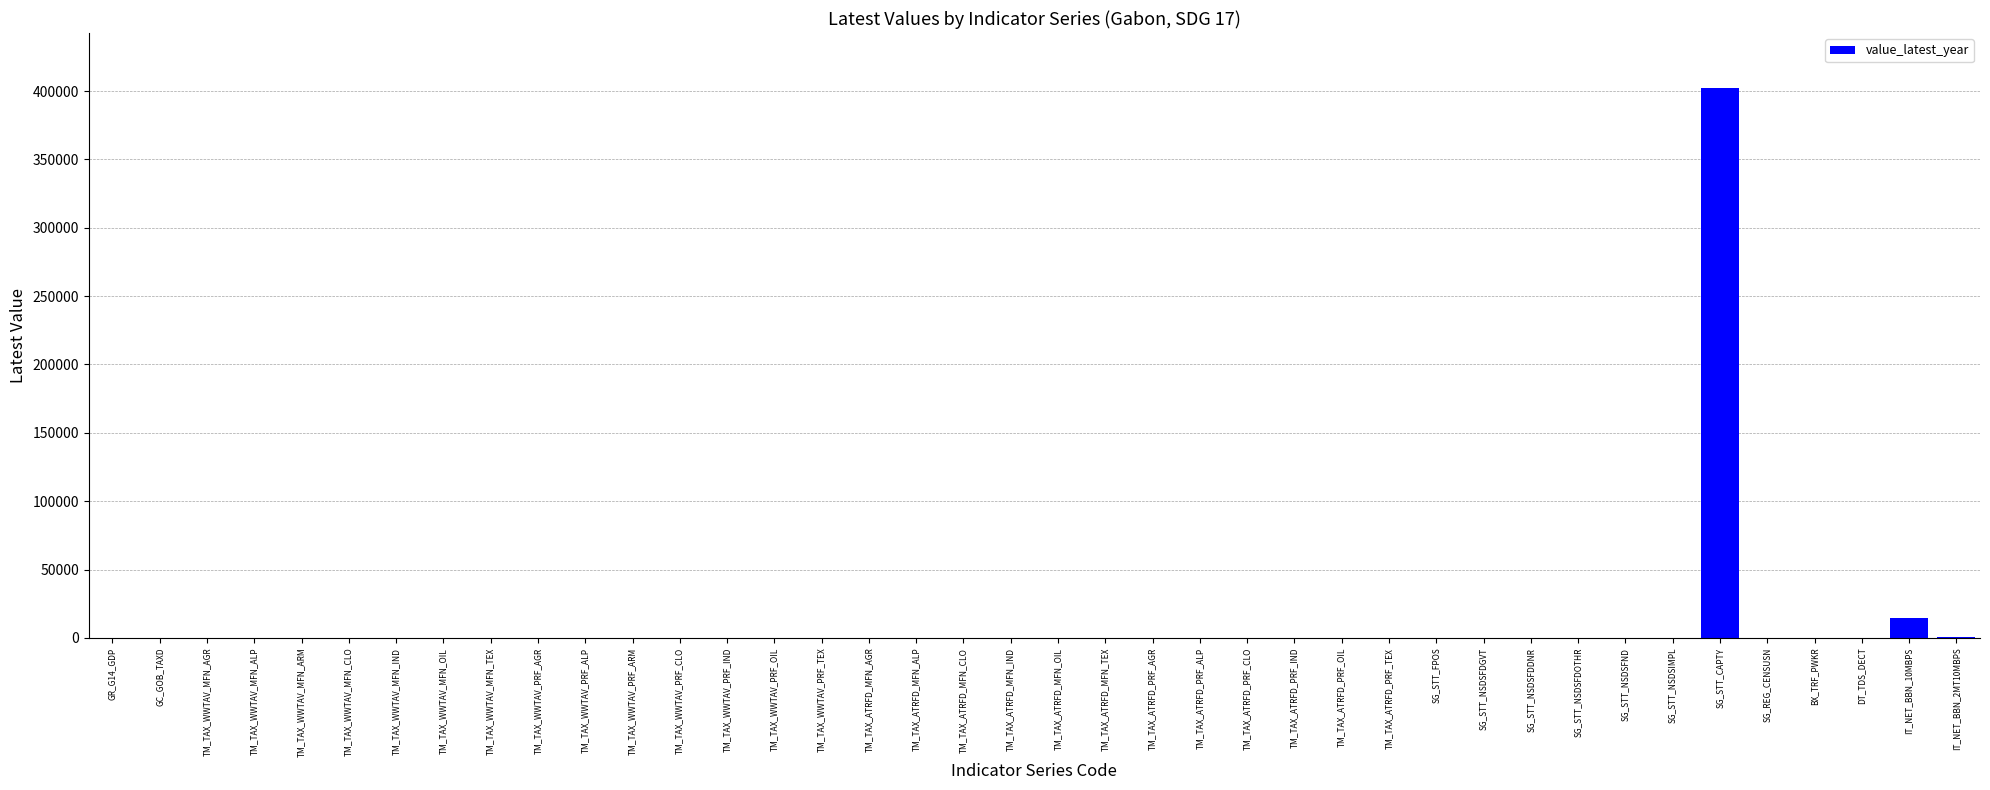

What is the maximum value shown in the chart?

402190.2